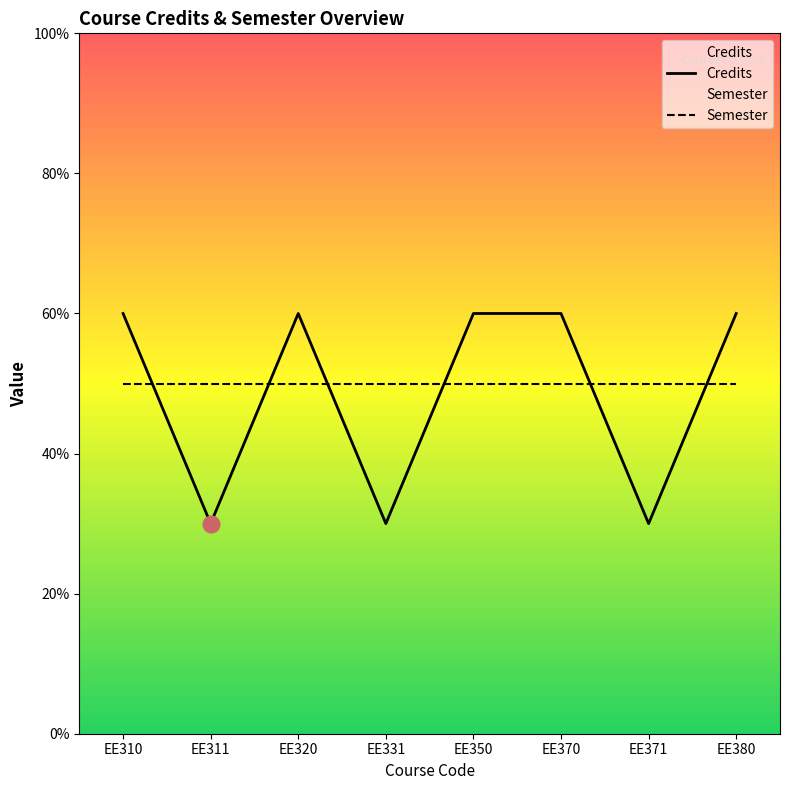

List the labels in order of value, largest first.

EE310, EE320, EE350, EE370, EE380, EE311, EE331, EE371